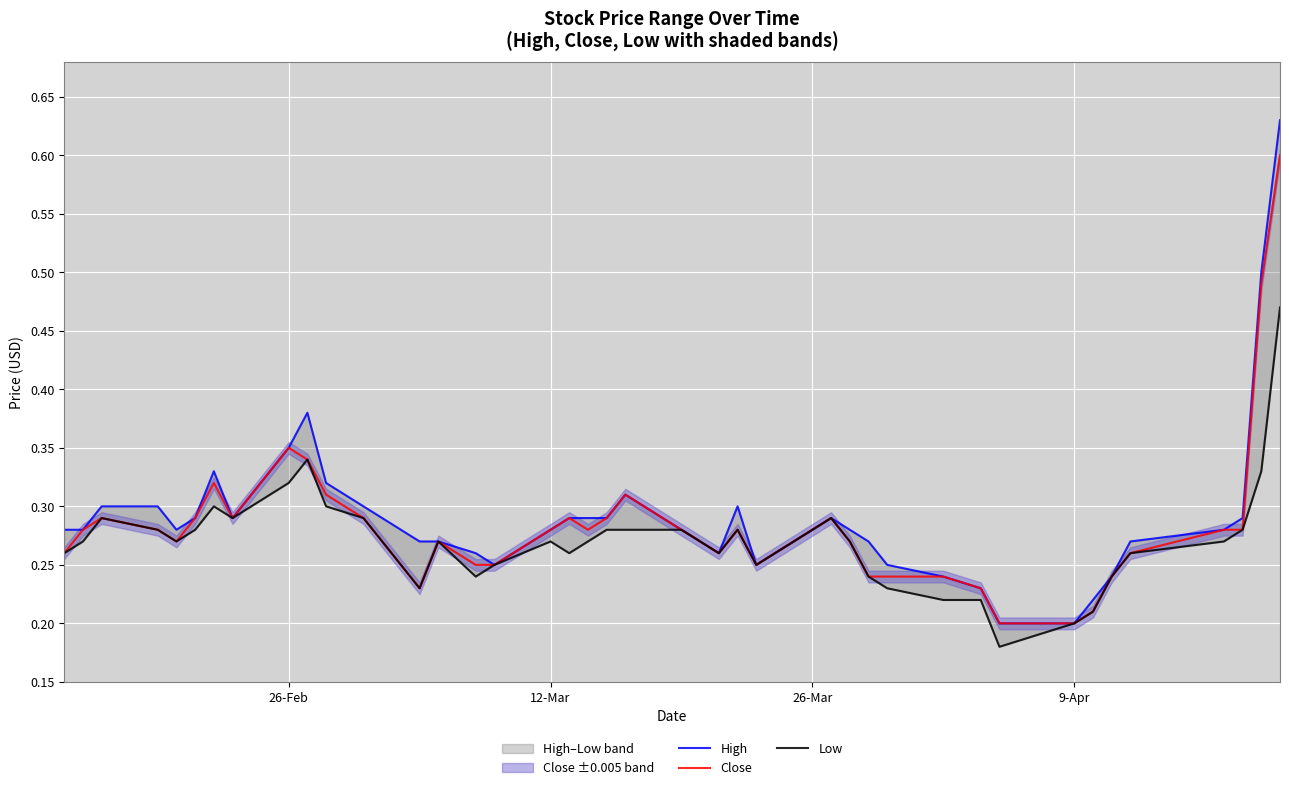

What is the maximum value for Close?

0.6